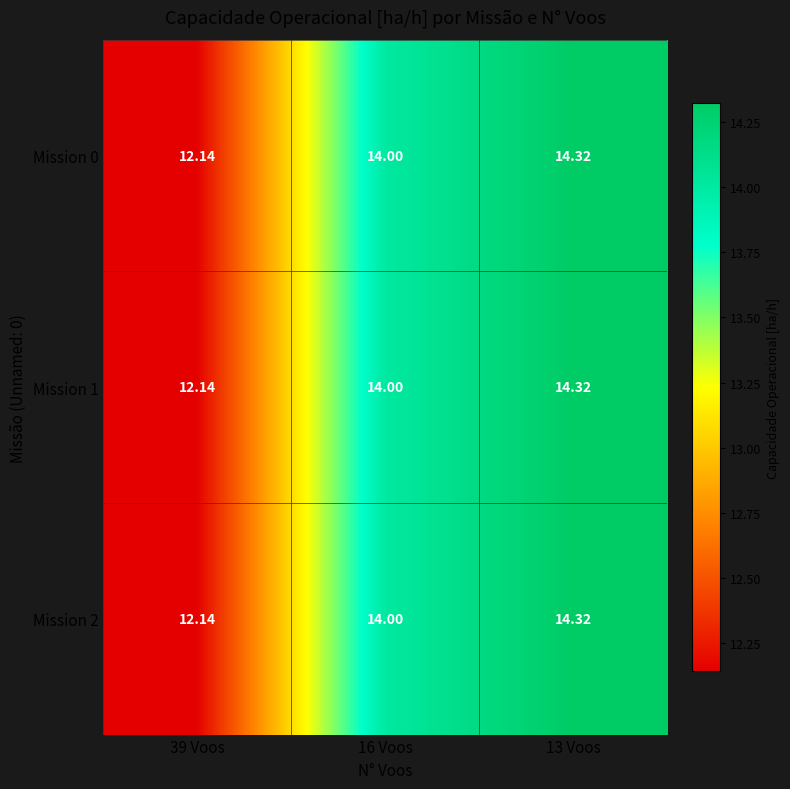

How many distinct data groups are displayed?

3